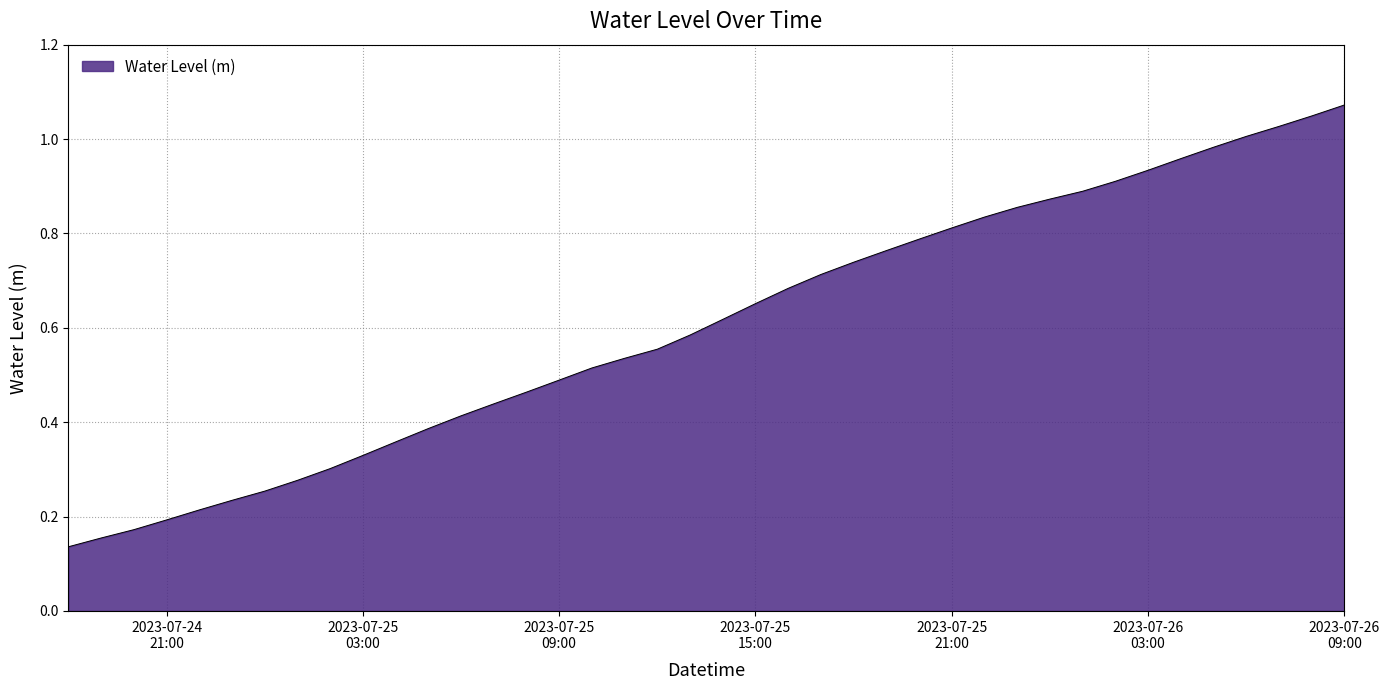

What is the average value?

0.6